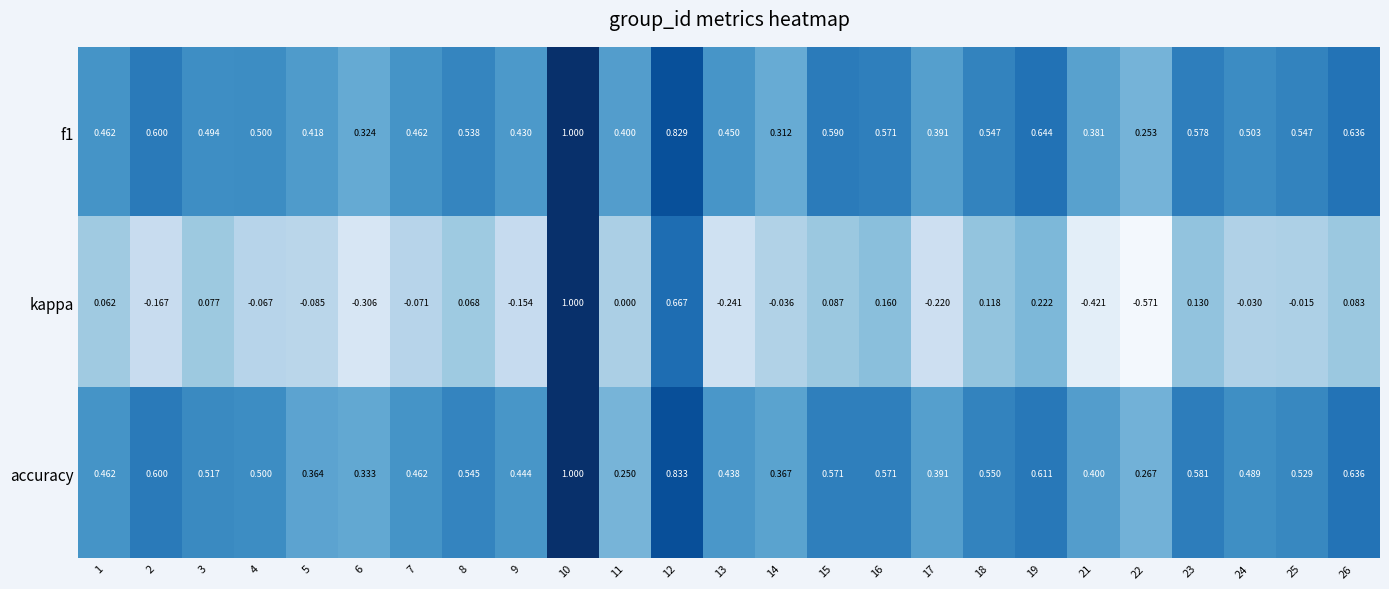

Which series has the widest spread of values?

kappa